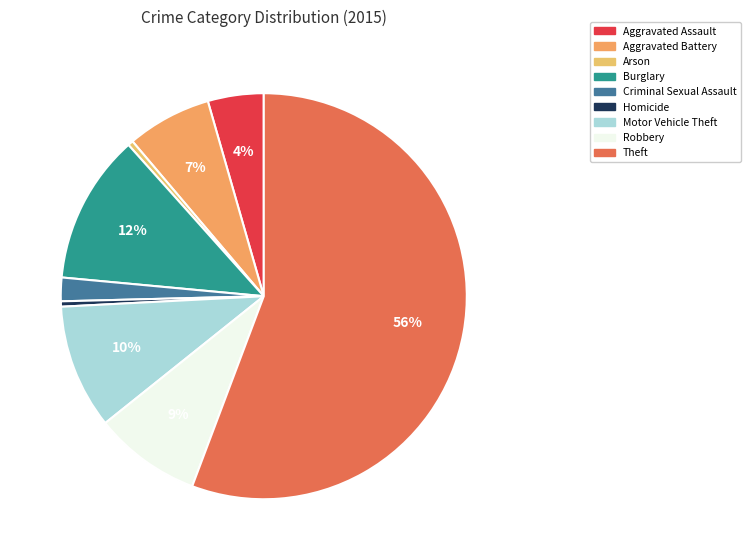

How many segments does this pie chart have?

9